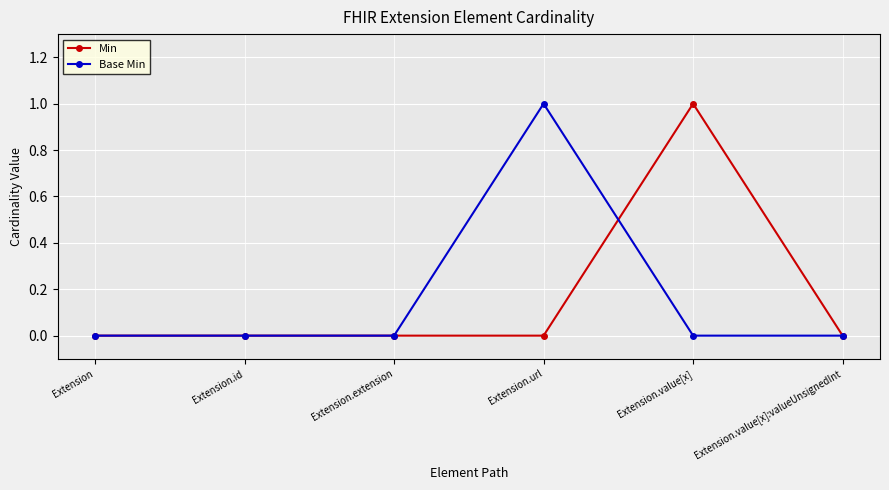

Is it true that Base Min equals 1 at Extension.id?

False